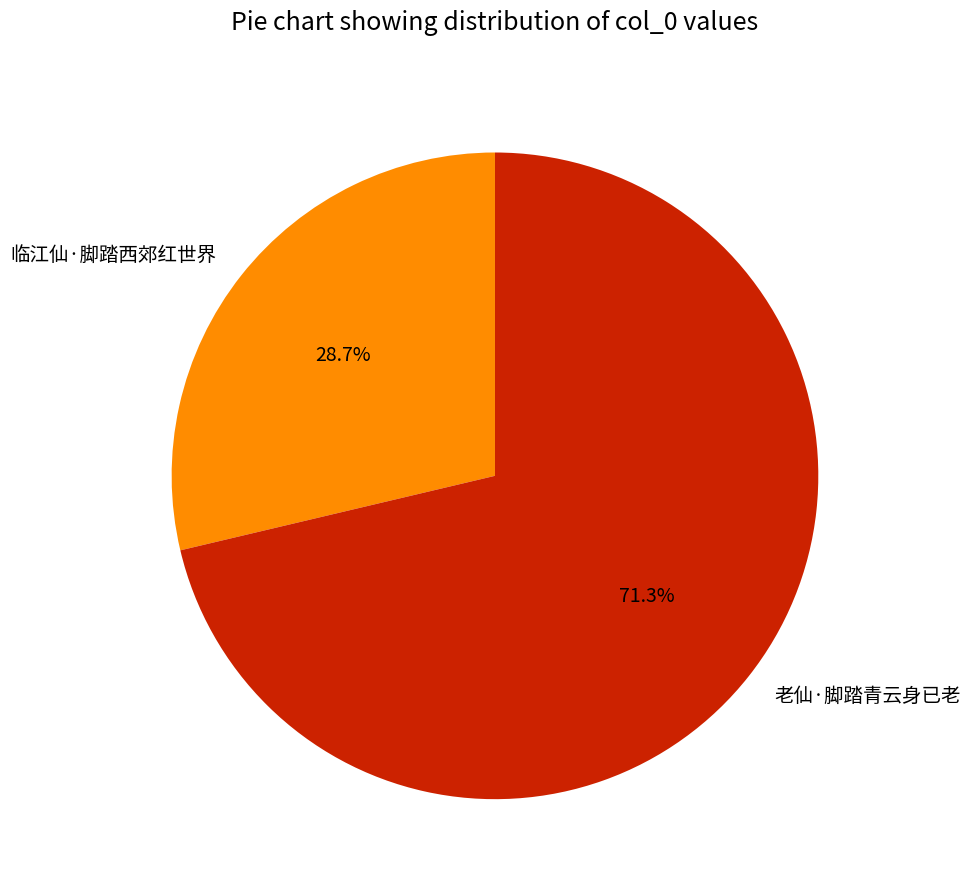

Is it true that 临江仙·脚踏西郊红世界 is 29% of the pie?

True